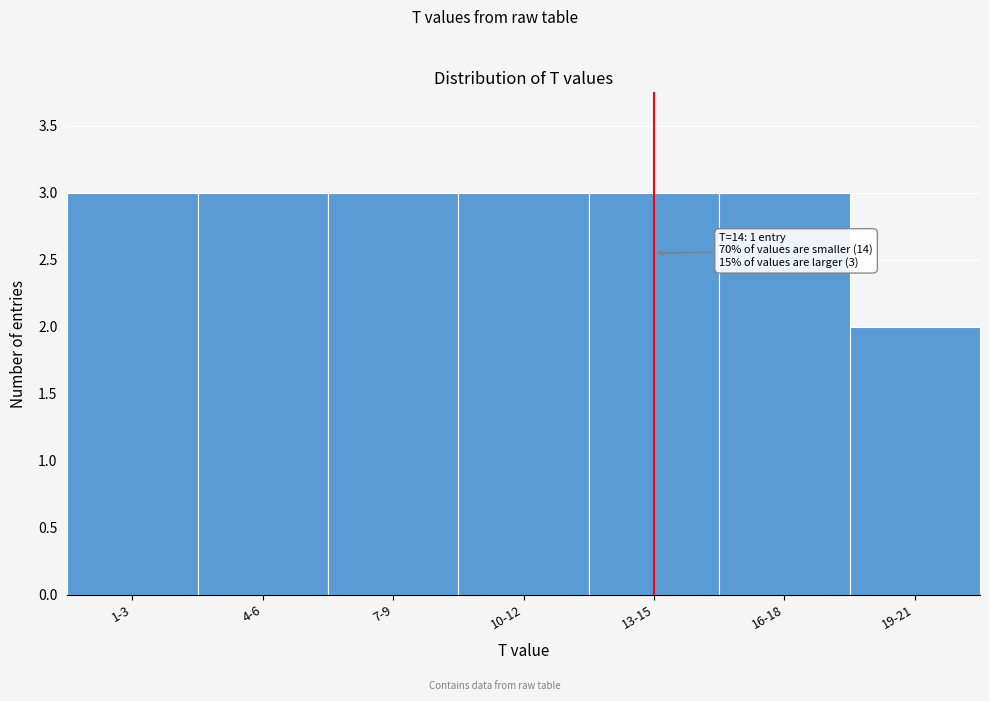

Reading left to right, extract all data points from this chart.

1-3=3	4-6=3	7-9=3	10-12=3	13-15=3	16-18=3	19-21=2